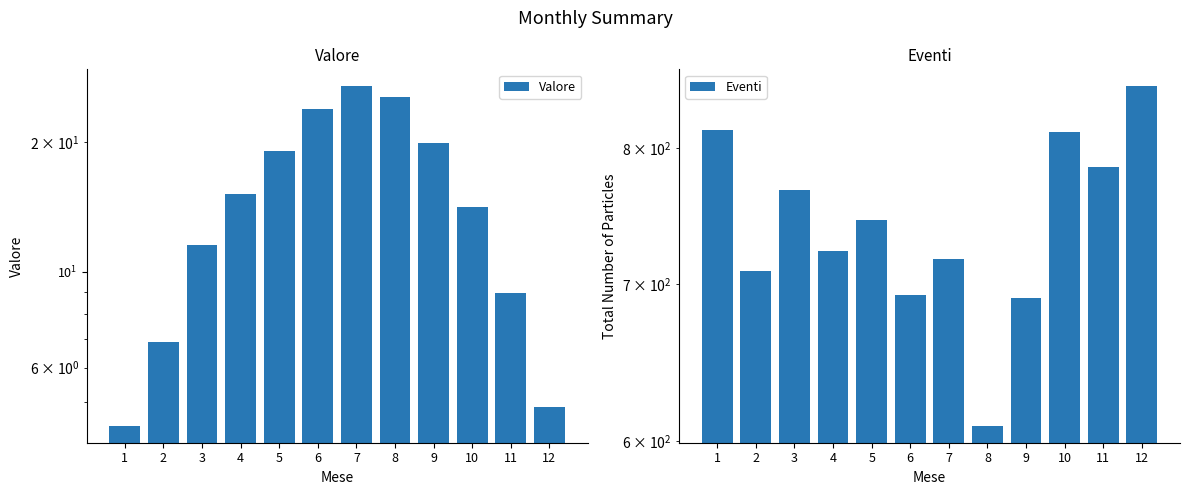

Is the value of Valore at 11 greater than the value of Eventi at 7?

No